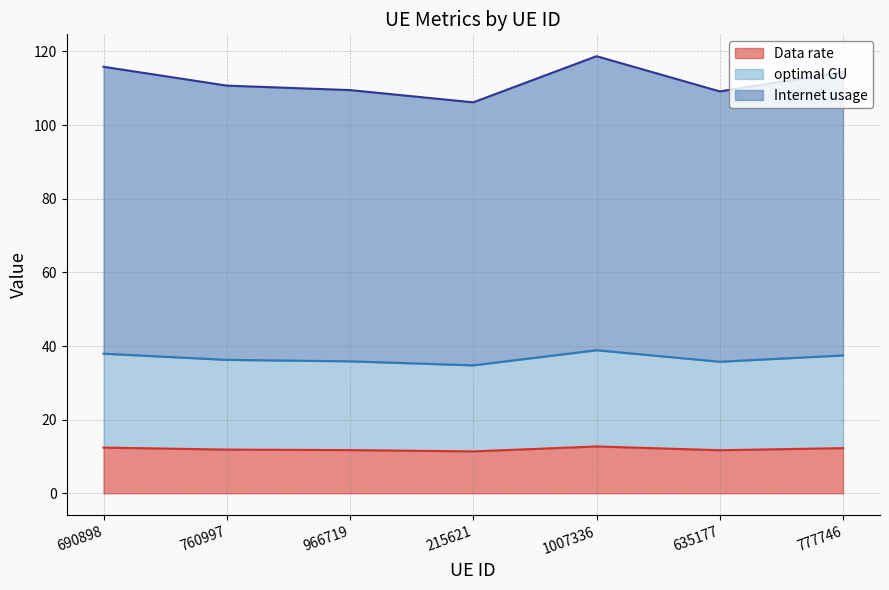

How many categories are shown in the chart?

7